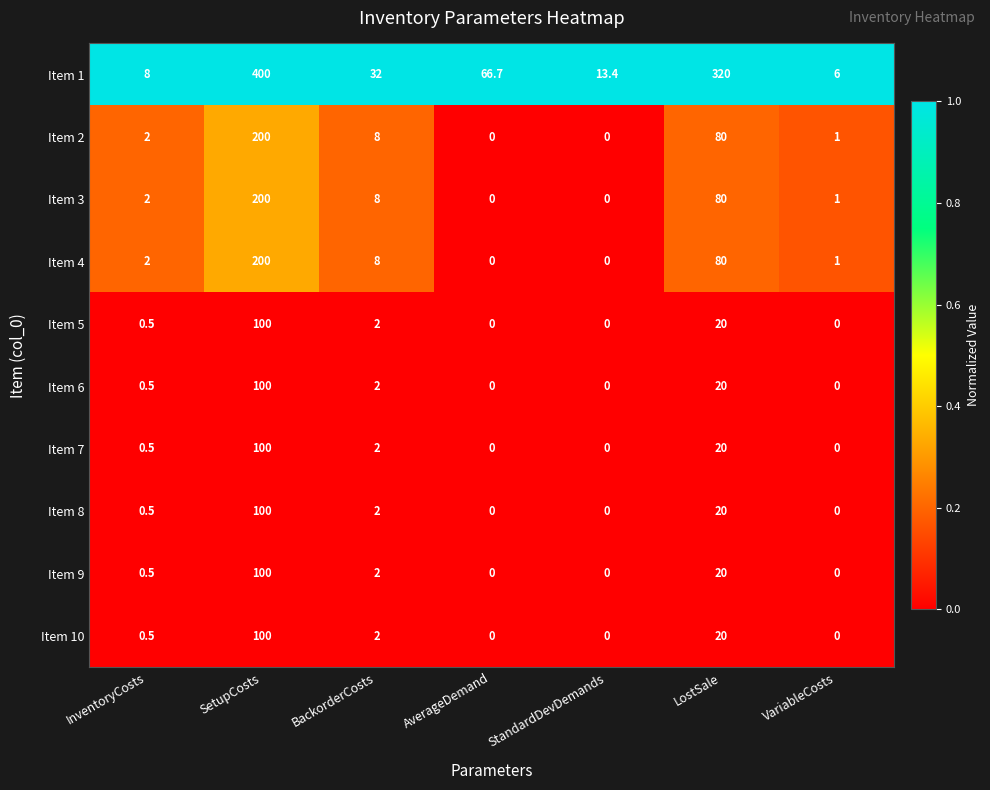

At which category is the sum across all series the highest?

SetupCosts